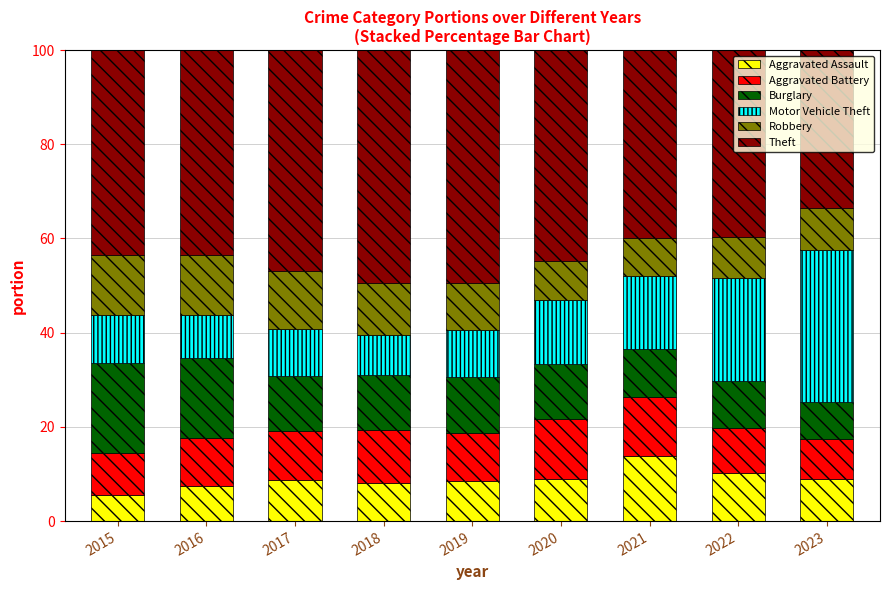

What is the difference between the maximum and second lowest values in the Aggravated Assault series?

6.2